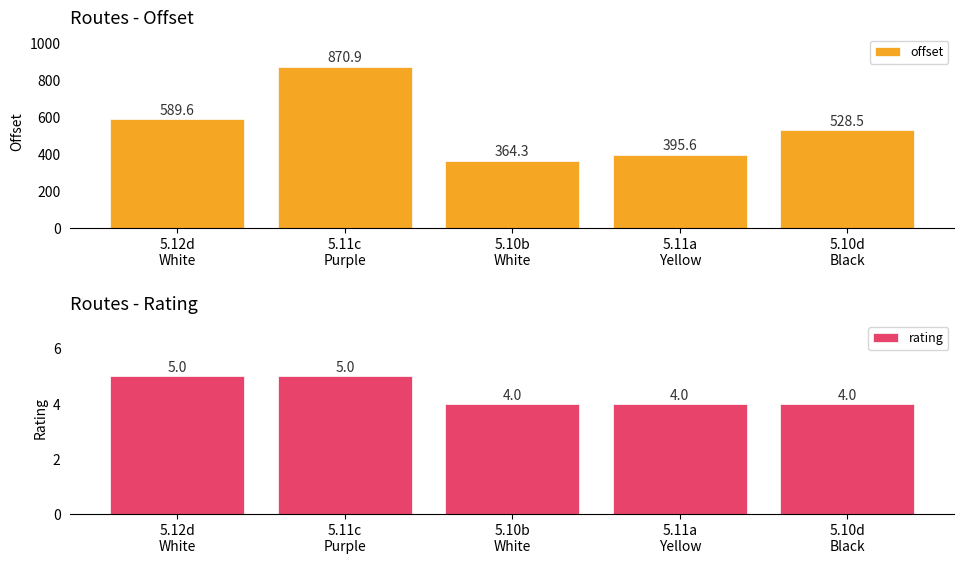

Reading left to right, what are all the values shown in this chart?

offset: 5.12d
White=589.6	5.11c
Purple=870.9	5.10b
White=364.3	5.11a
Yellow=395.6	5.10d
Black=528.5
rating: 5.12d
White=5.0	5.11c
Purple=5.0	5.10b
White=4.0	5.11a
Yellow=4.0	5.10d
Black=4.0